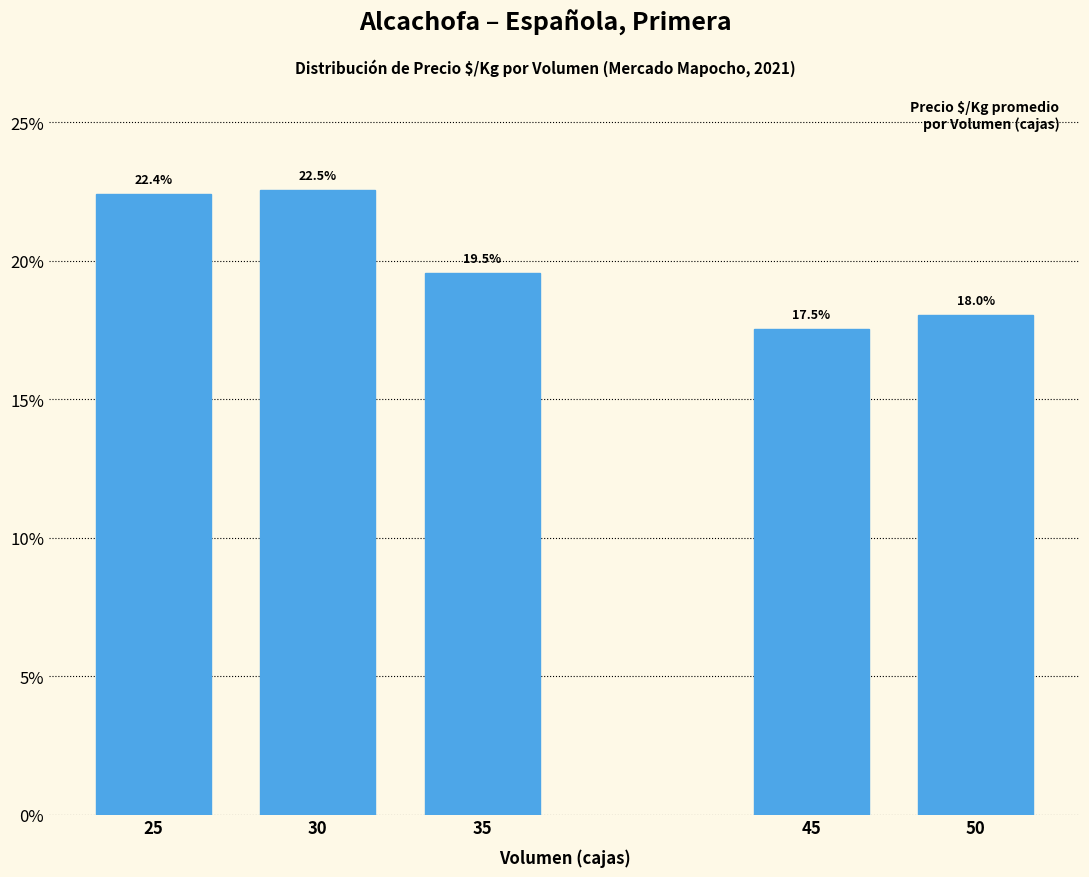

Count the number of values greater than 19.

3